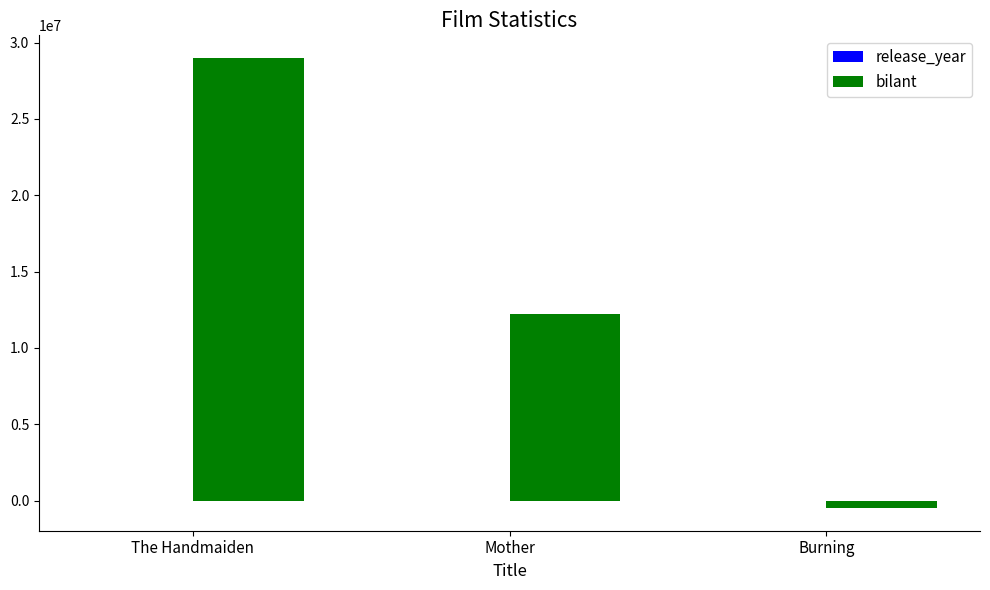

What is the average value of the bilant series?

13566667